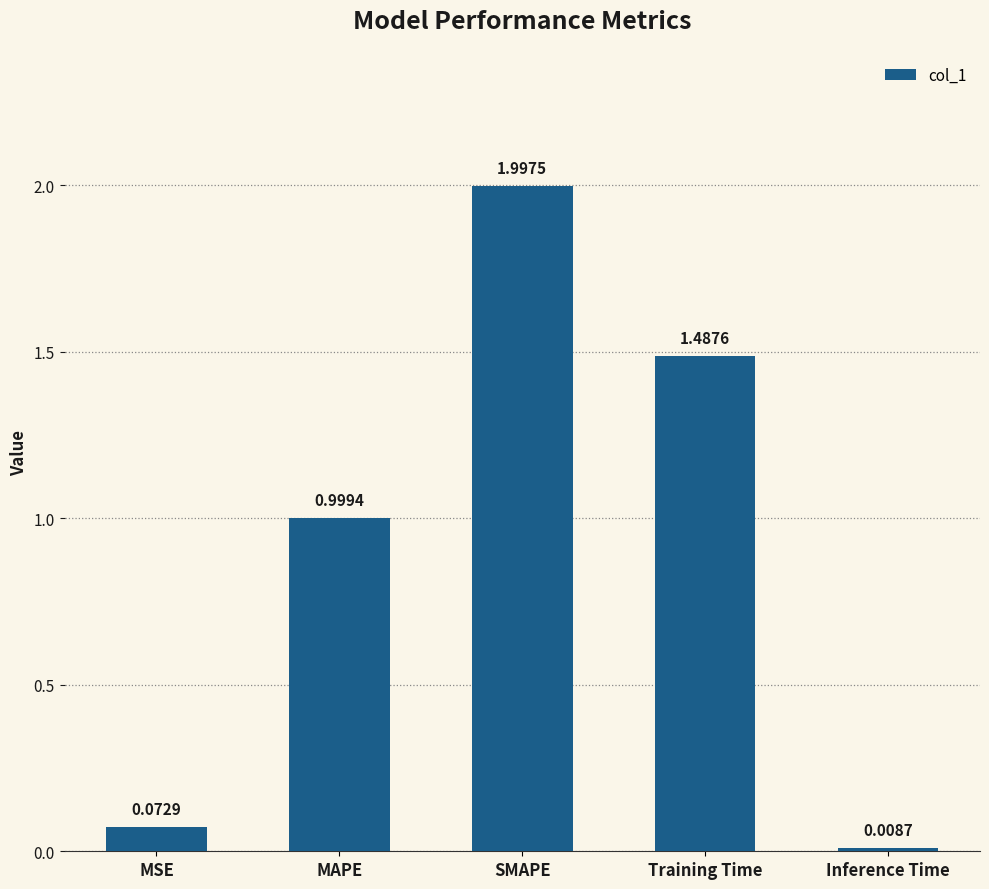

Rank the categories by value from highest to lowest.

SMAPE, Training Time, MAPE, MSE, Inference Time